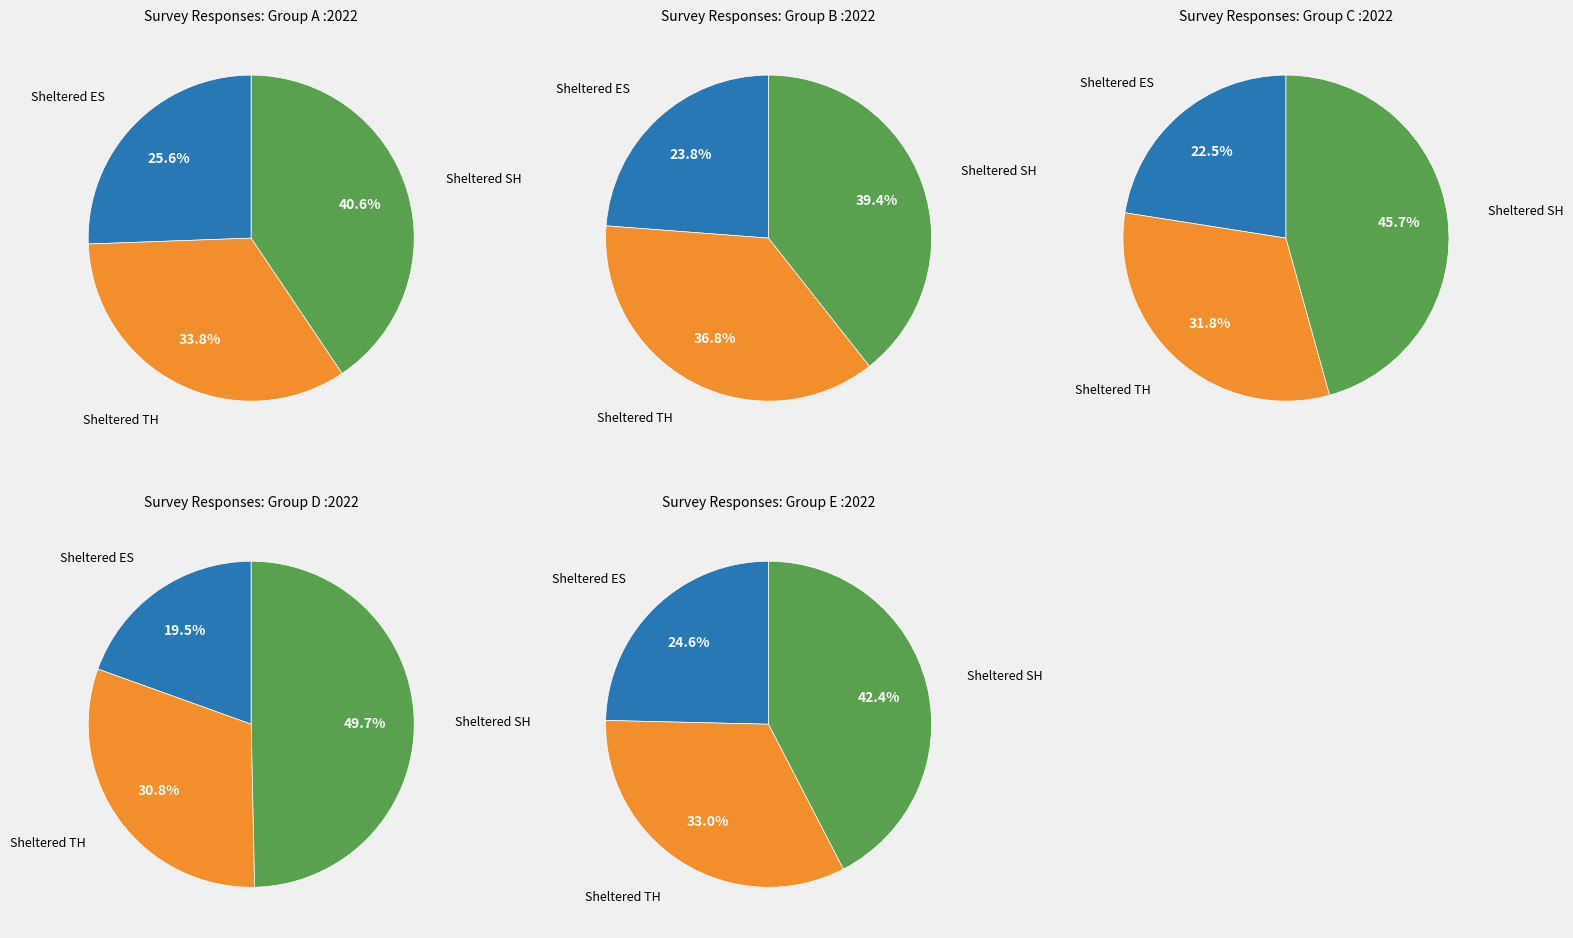

Is it true that 7 is 10% of the pie?

True